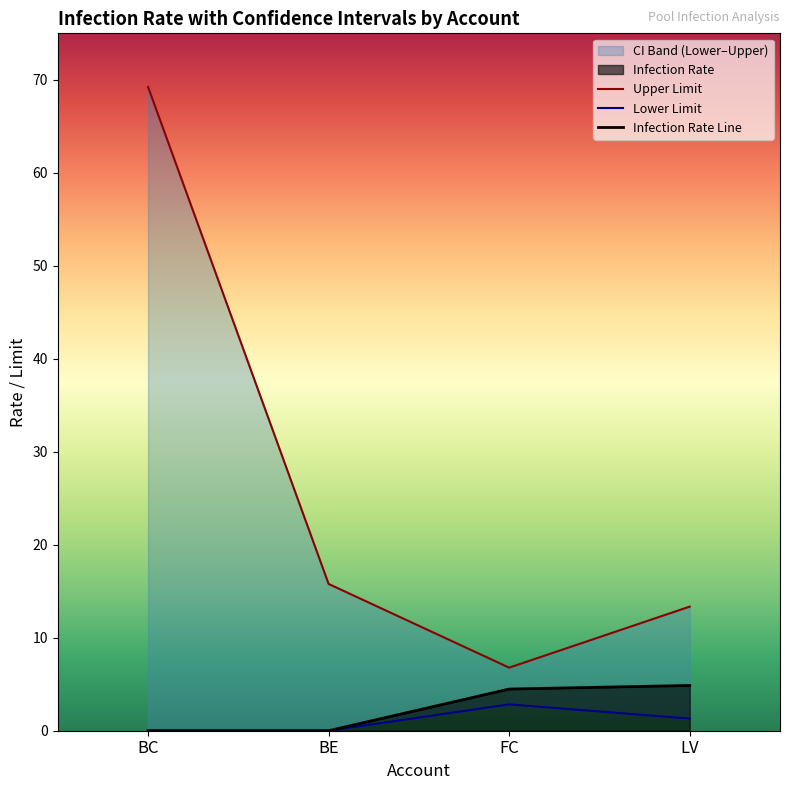

Is it true that Infection Rate Line equals -1.7 at BC?

False